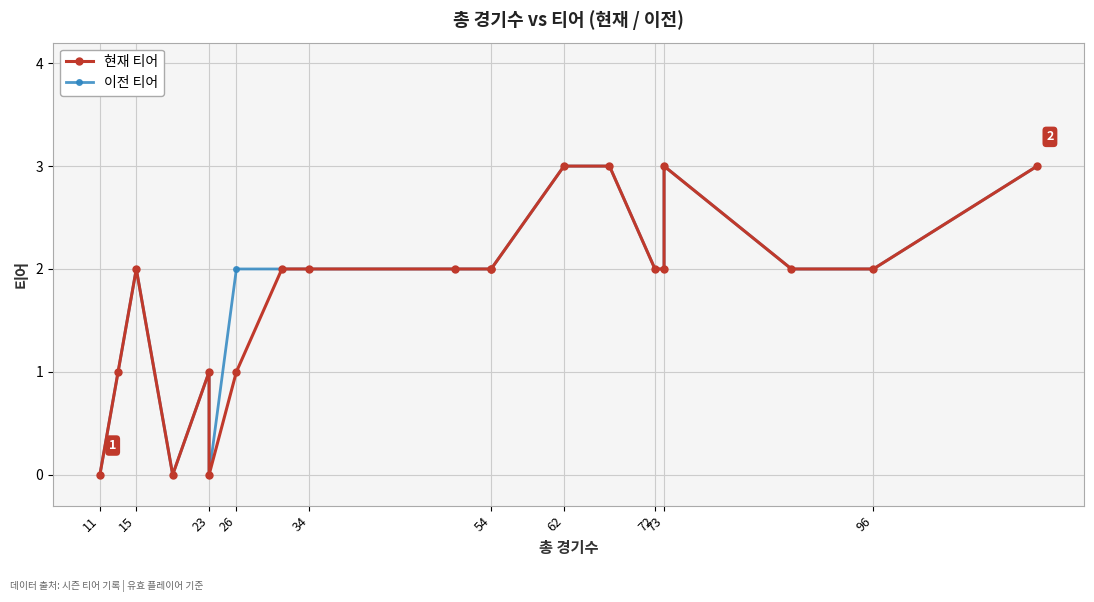

True or false: 이전 티어 has more than 0 interior local peaks.

True